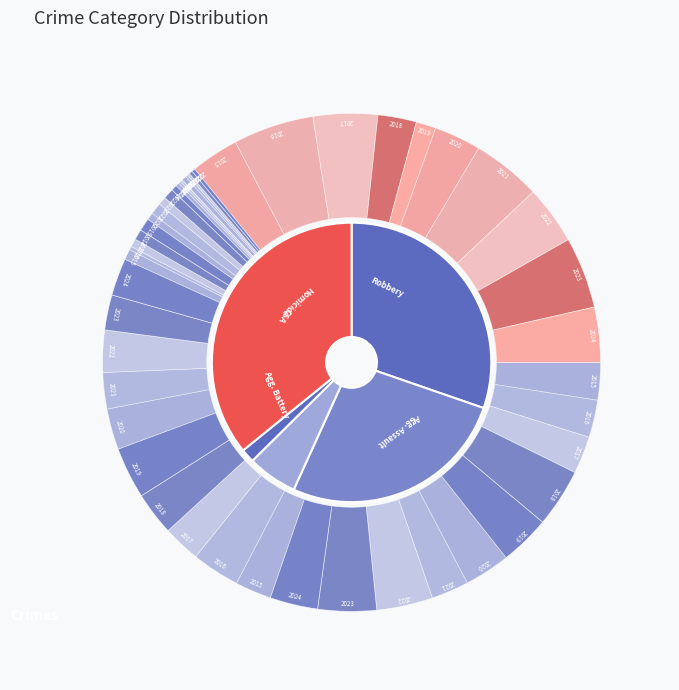

What is the largest slice in the pie chart?

Aggravated Battery